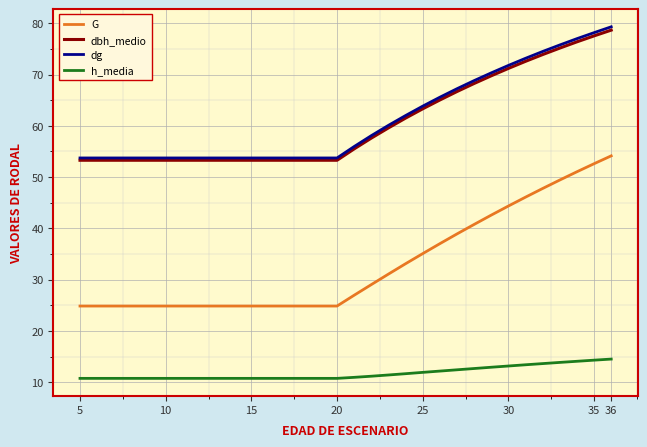

True or false: G and dbh_medio cross at least once.

False